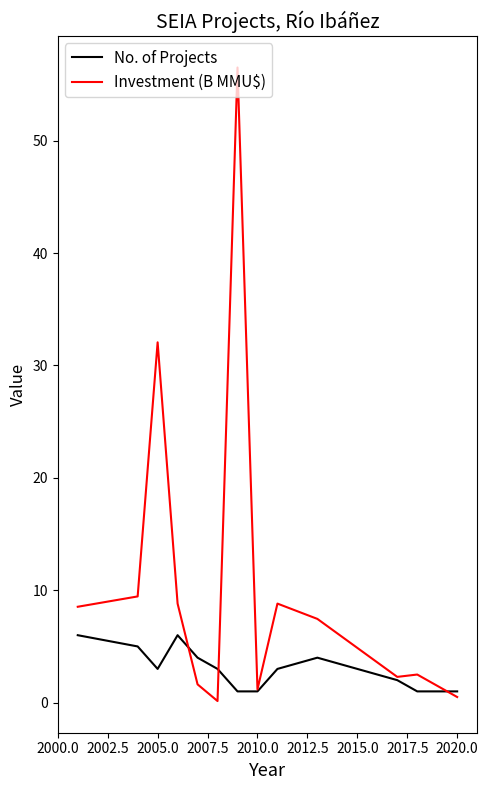

List the series in order of their overall mean, lowest first.

No. of Projects, Investment (B MMU$)